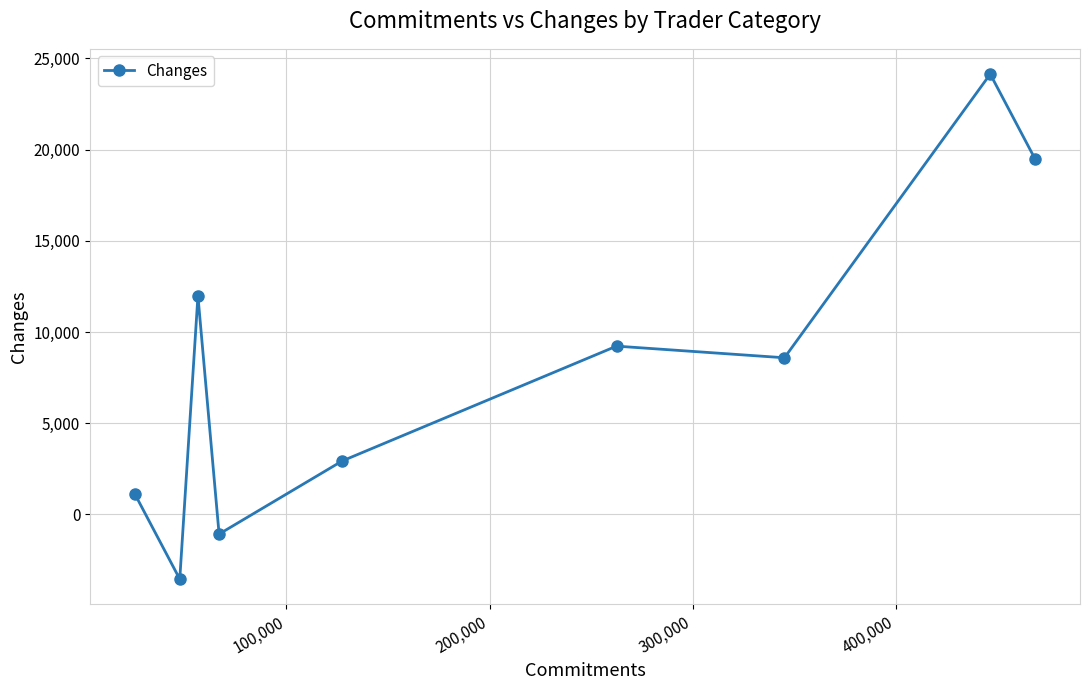

How many interior local valleys (lower than both neighbors) does the data have?

3